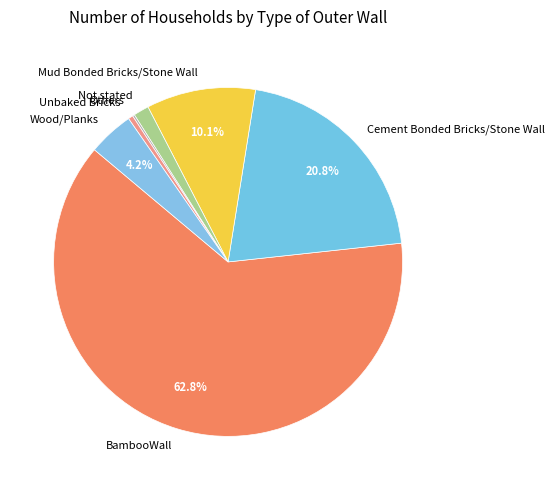

What is the ratio of the value at Wood/Planks to the value at Unbaked Bricks?

9.5